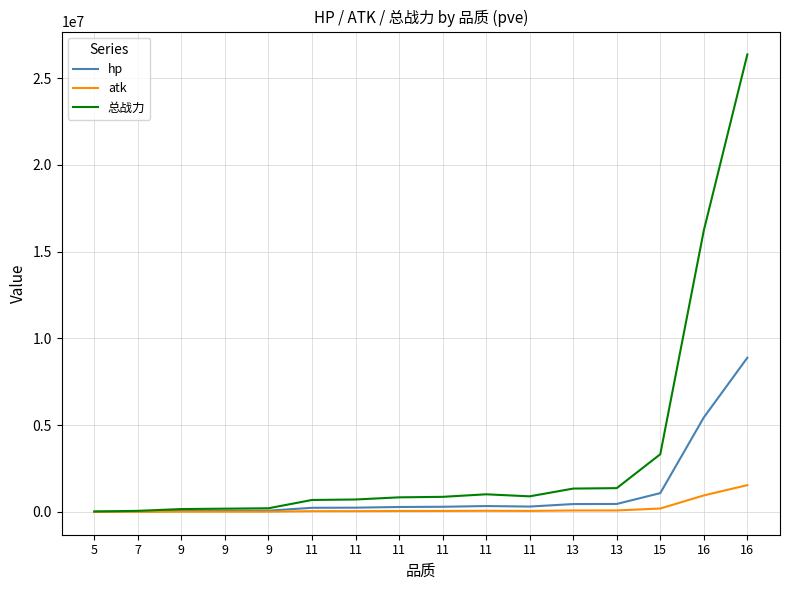

What is the value of the 总战力 point at the 15th from the left?

16217185.0